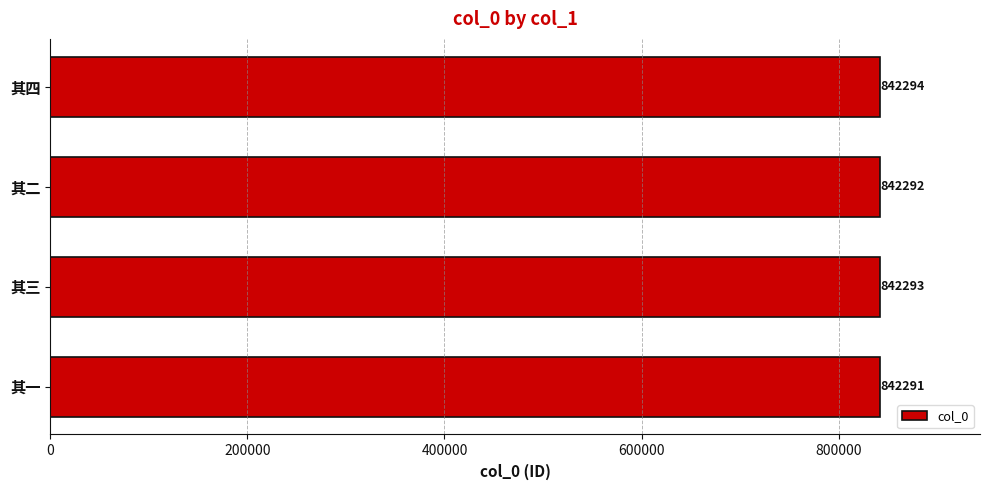

Reading bottom to top, what are all the values shown in this chart?

其一=842291	其三=842293	其二=842292	其四=842294